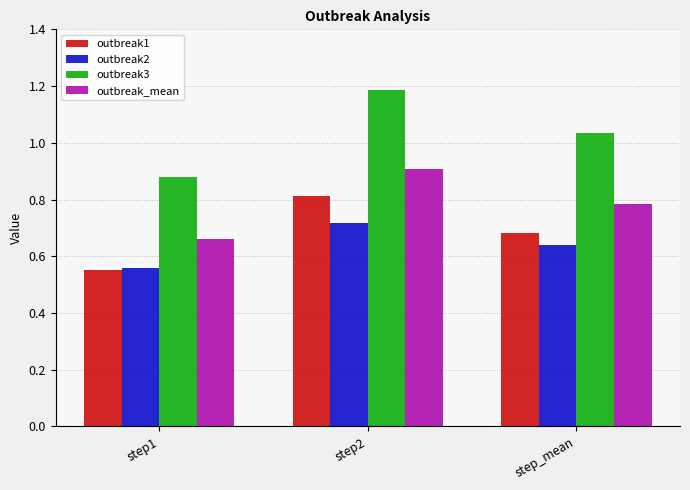

What is the difference between the outbreak3 values at step2 and step1?

0.3